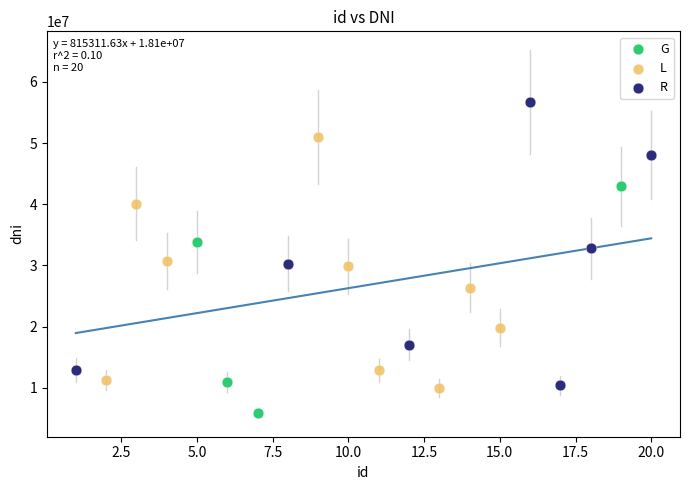

Which series reaches the minimum Y coordinate?

G